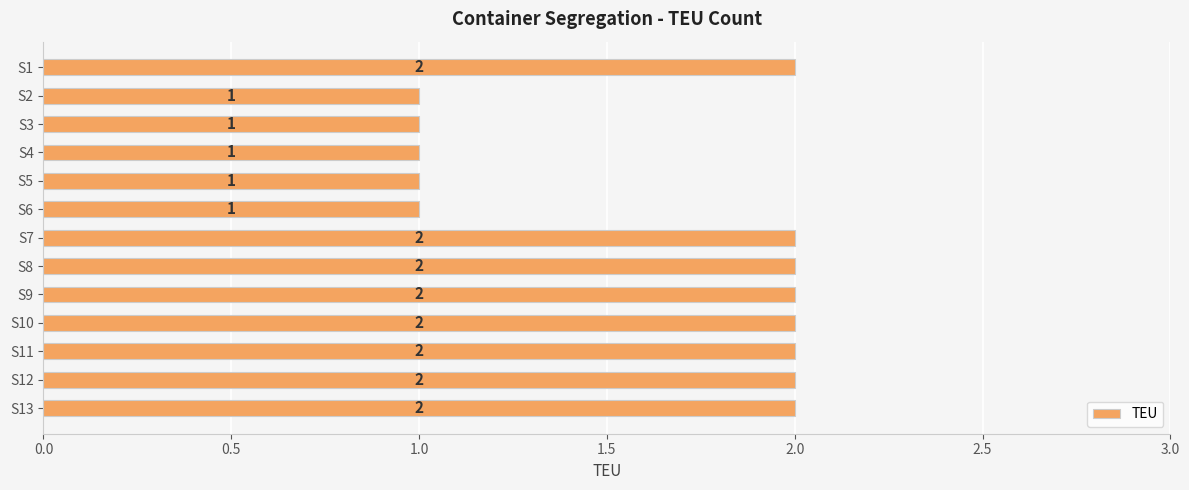

Approximately how many times larger is the value at S6 compared to S8?

0.5